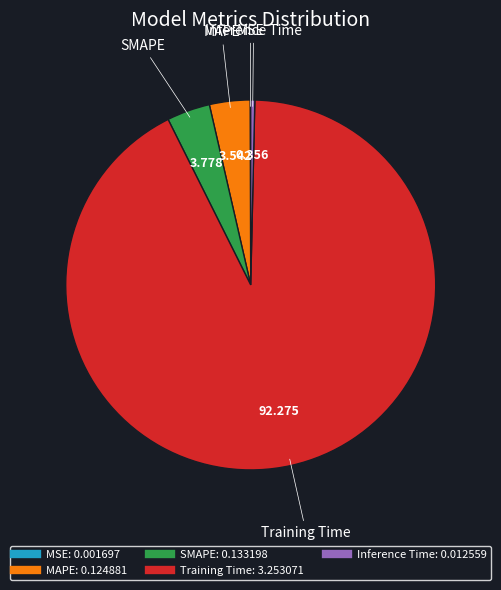

Does Inference Time represent more than half of the total?

No